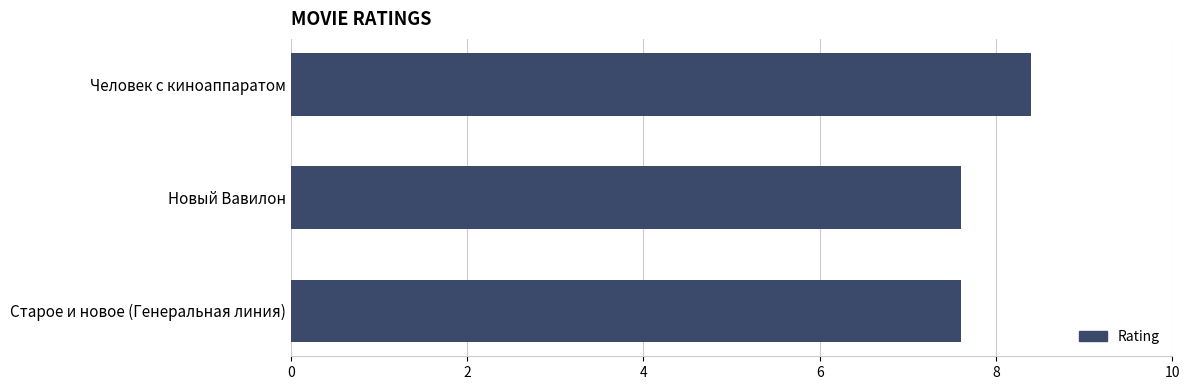

What is the label of the 3rd bar from the top?

Старое и новое (Генеральная линия)